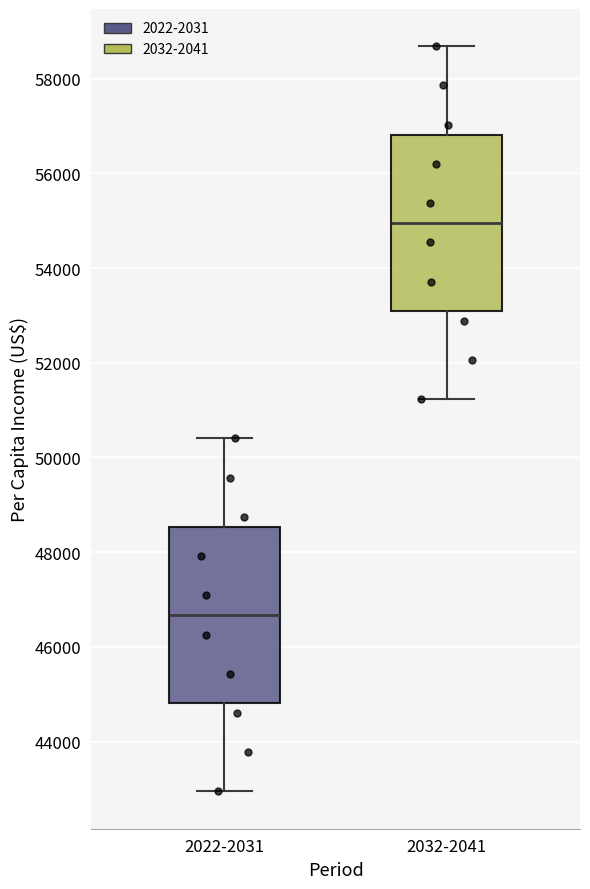

Which box has the lowest median line?

2022-2031